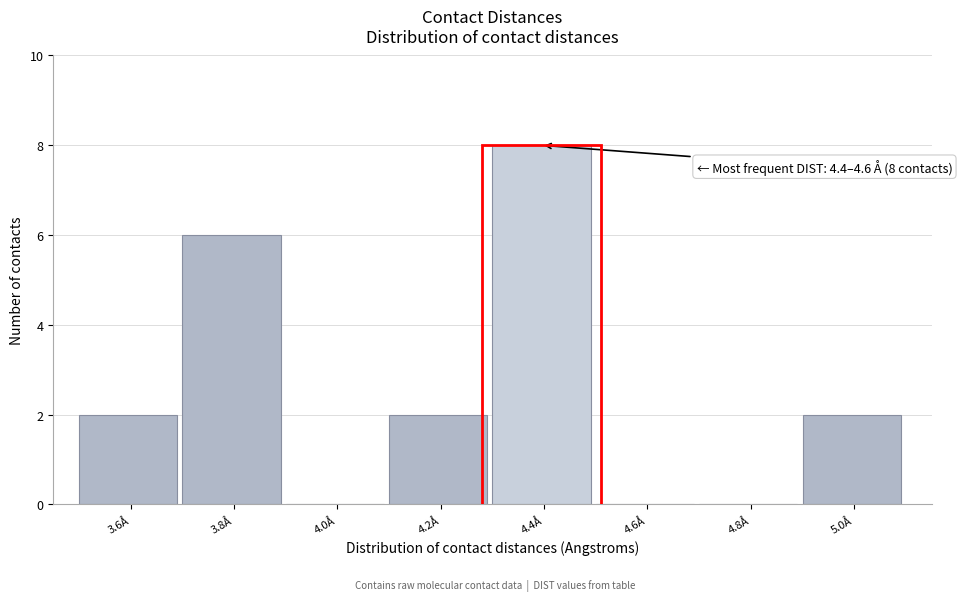

Reading left to right, transcribe all the data shown in this chart.

3.6Å=2	3.8Å=6	4.0Å=0	4.2Å=2	4.4Å=8	4.6Å=0	4.8Å=0	5.0Å=2